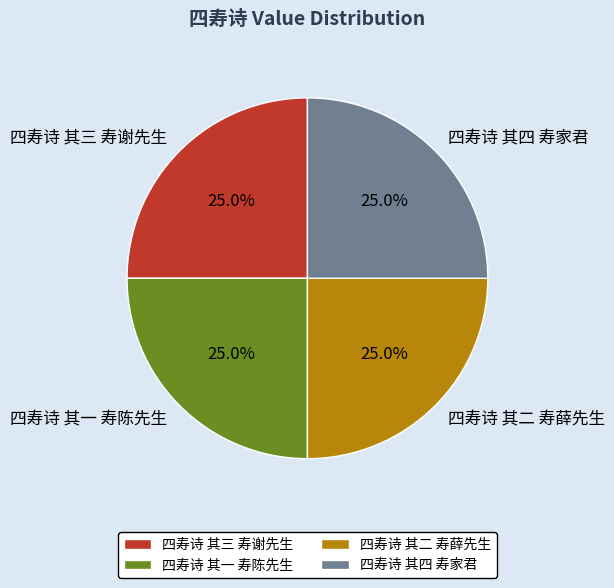

What portion of the pie excludes 四寿诗 其四 寿家君?

75.0%